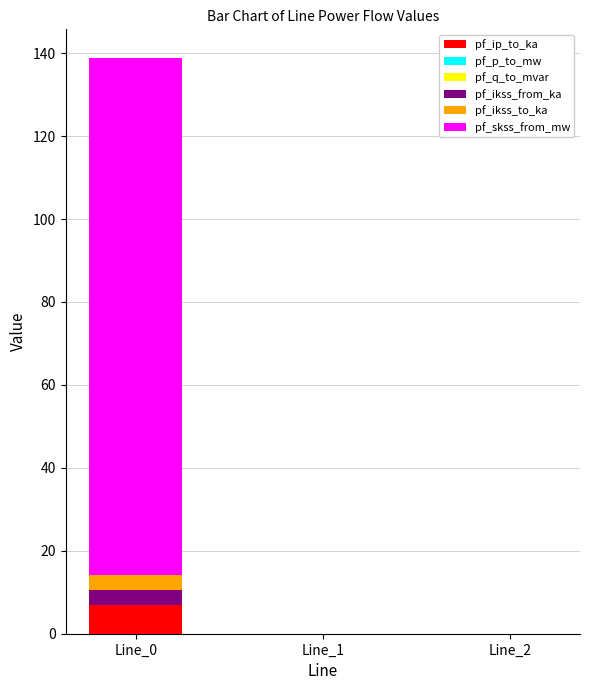

How many series are shown in this chart?

6